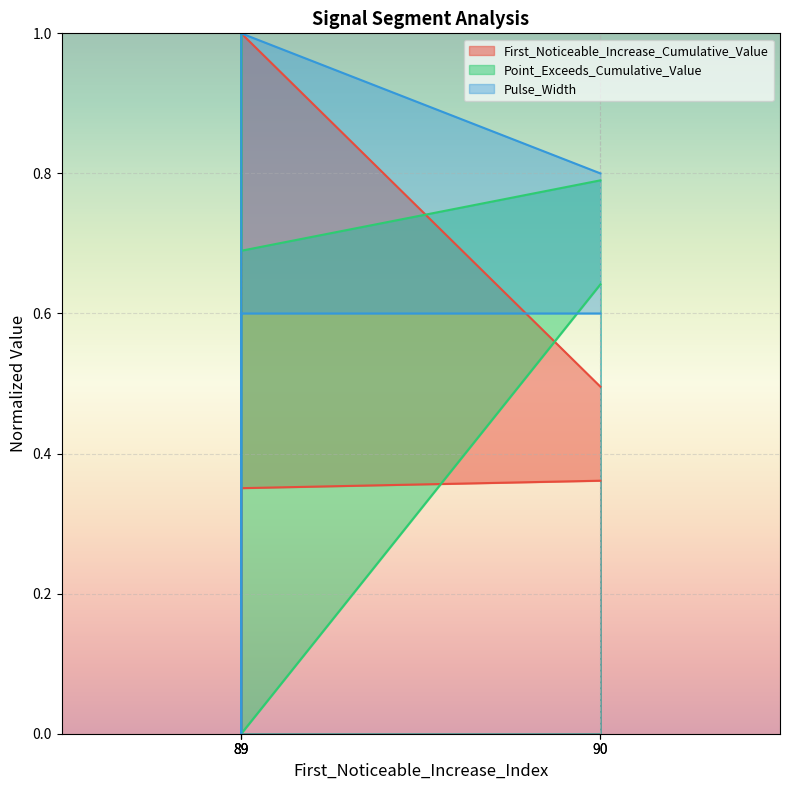

At which label is Point_Exceeds_Cumulative_Value closest to 0?

89